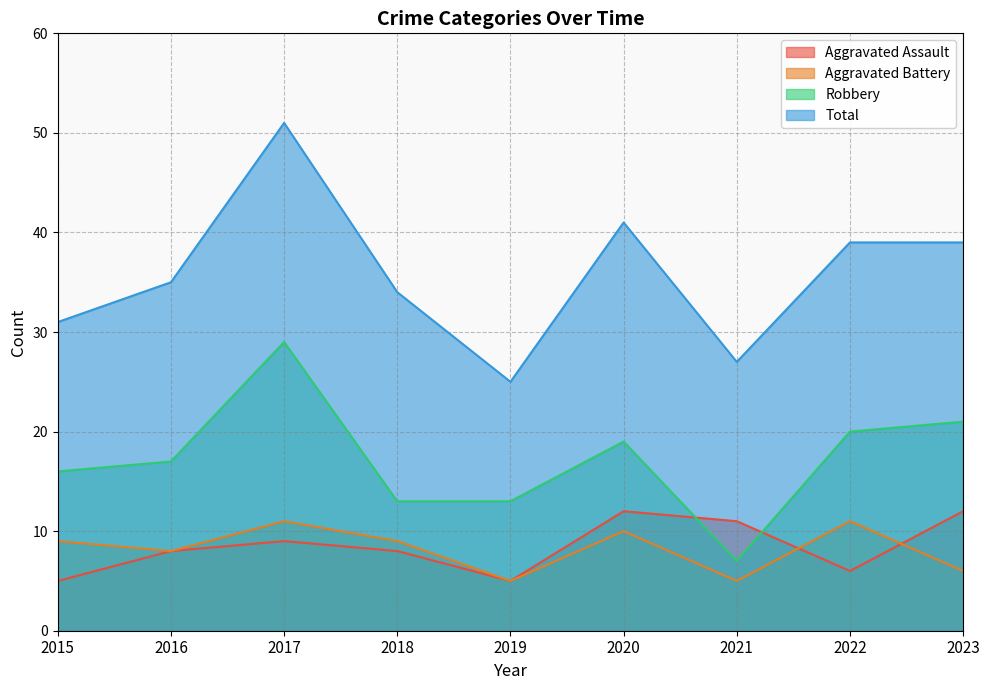

At which label does Total first exceed 35?

2017